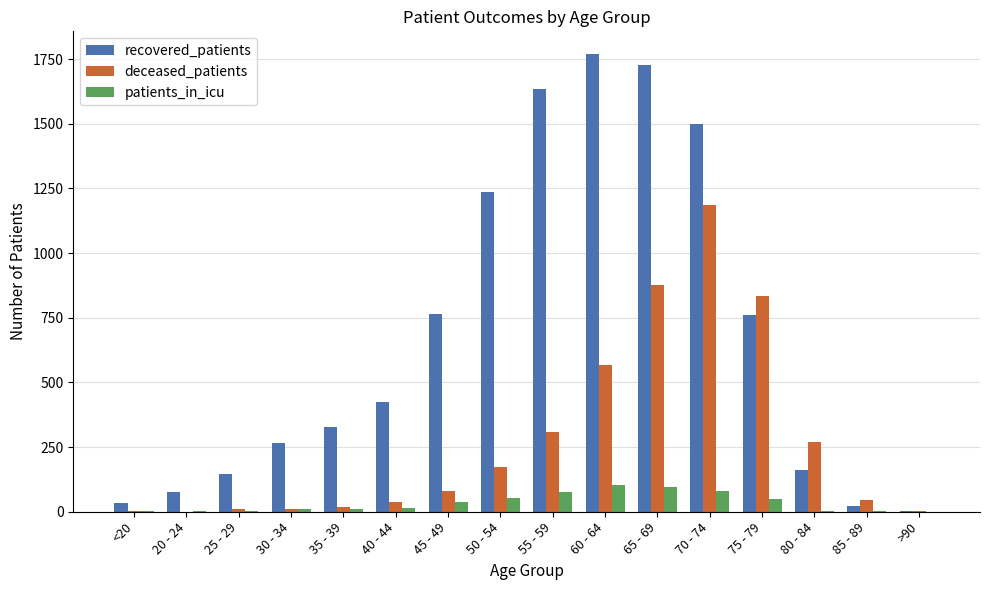

The value of deceased_patients at 40 - 44 is 38. True or false?

True